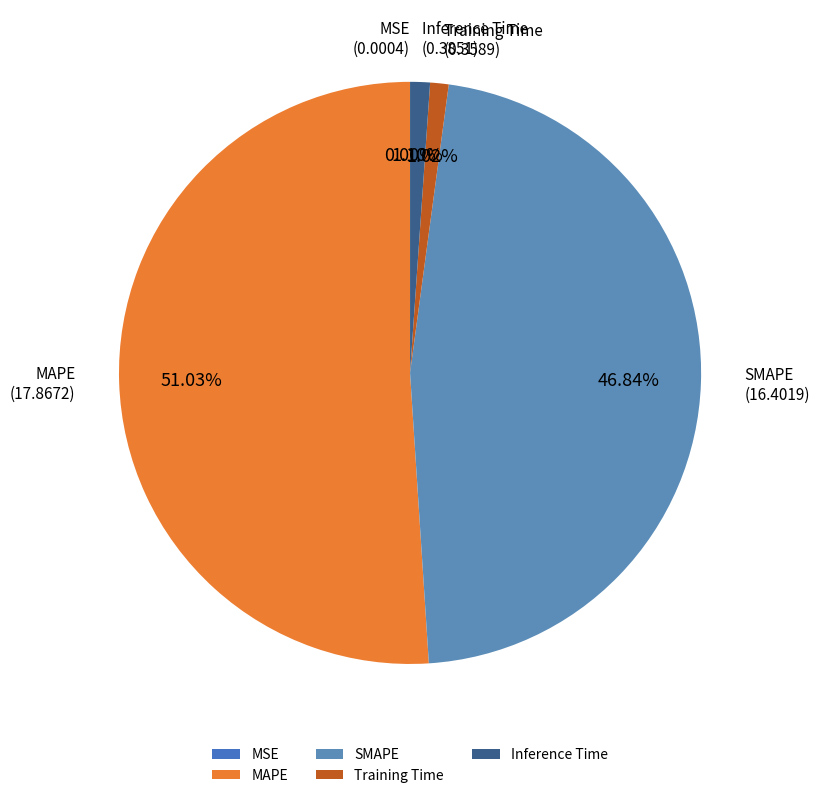

What is the largest slice in the pie chart?

MAPE